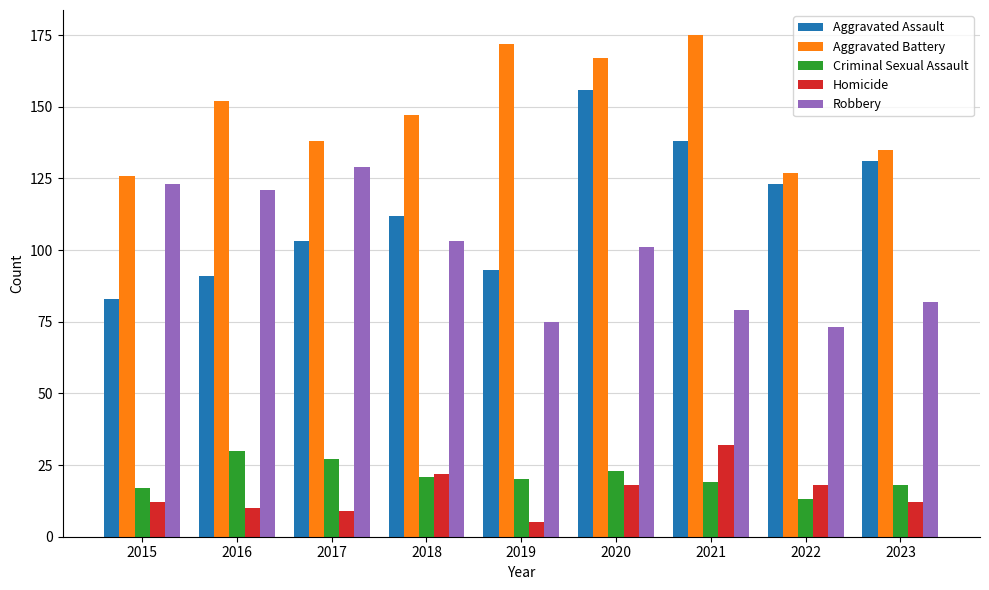

Count the number of categories in the chart.

9